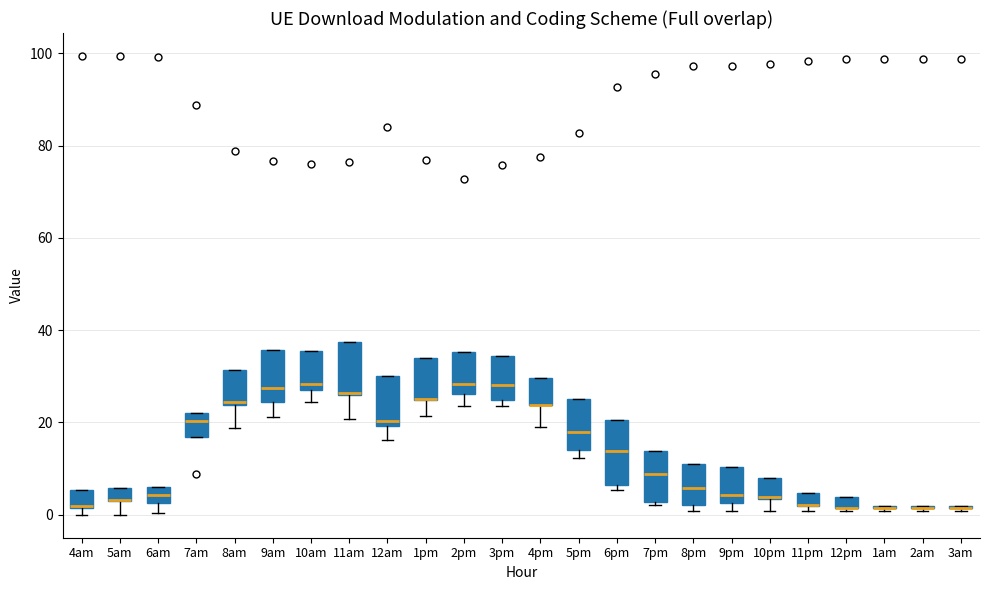

Comparing the boxes themselves (not the whiskers), which one is the tallest?

6pm